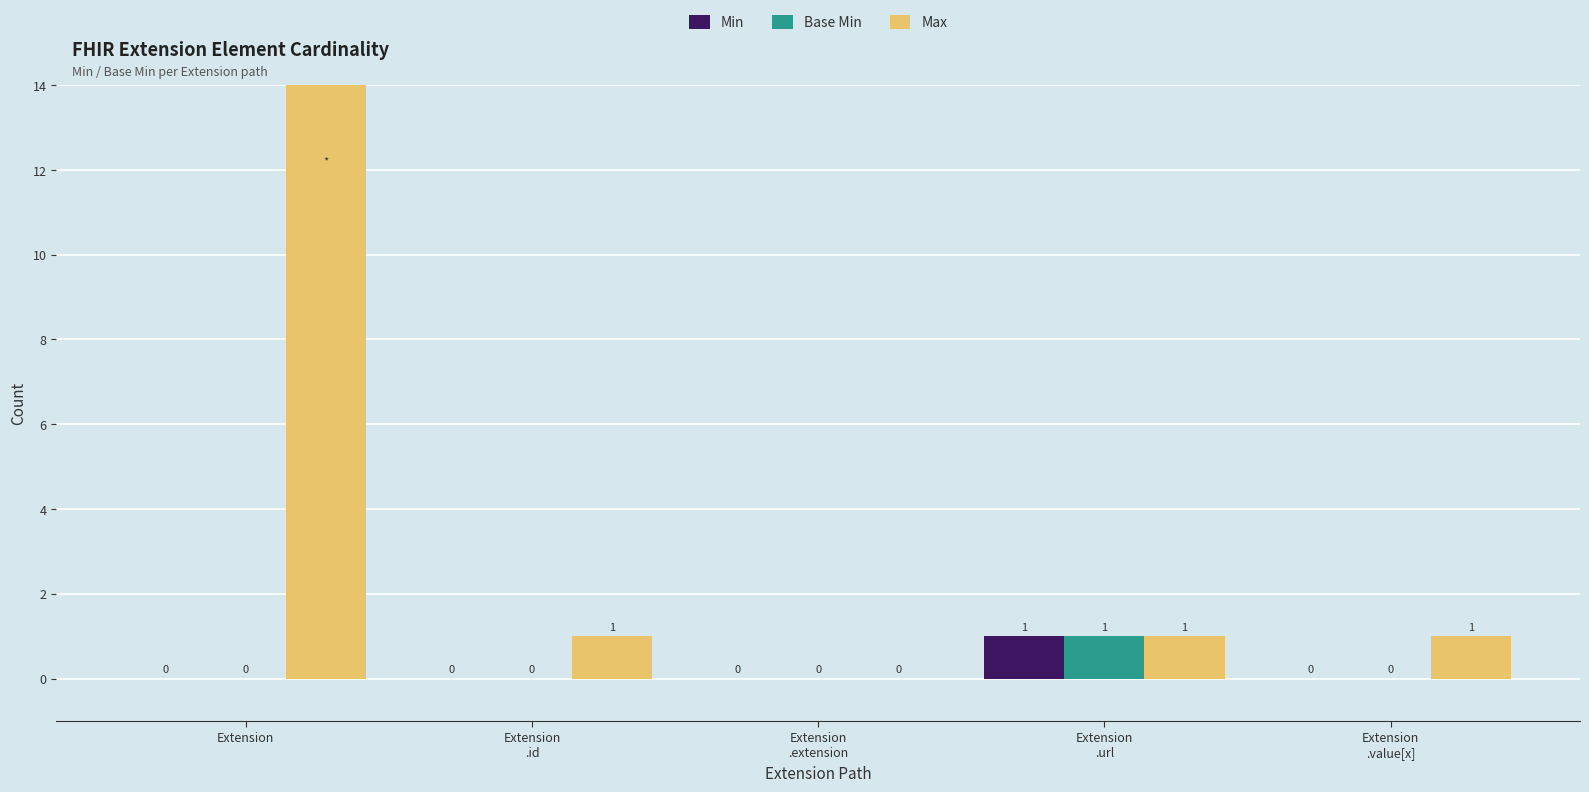

Reading left to right, extract all data points from this chart.

Min: 0	0	0	1	0
Base Min: 0	0	0	1	0
Max: 999	1	0	1	1